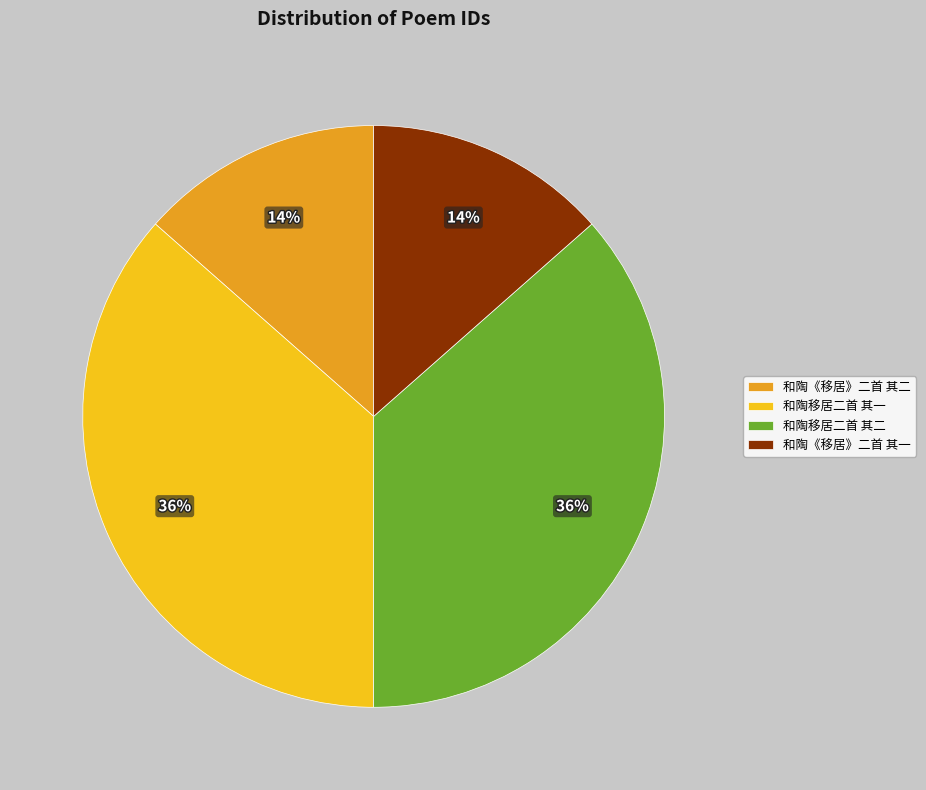

True or false: 和陶《移居》二首 其一 accounts for 27% of the total.

False